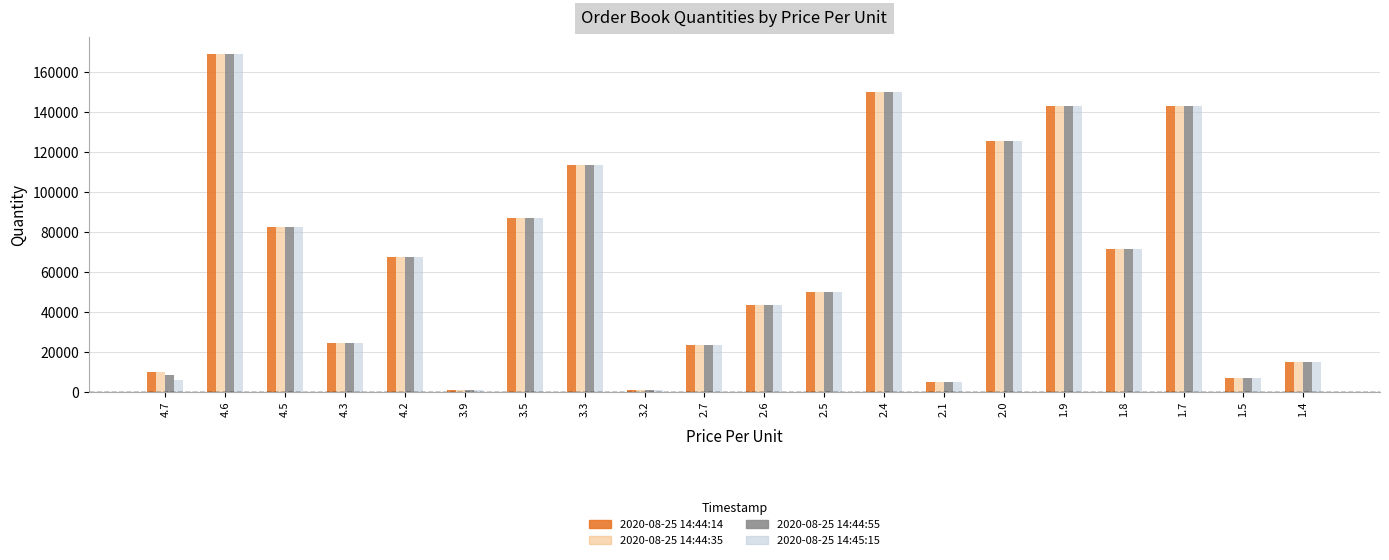

Is it true that 2020-08-25 14:44:35 equals 38637 at 2.7?

False